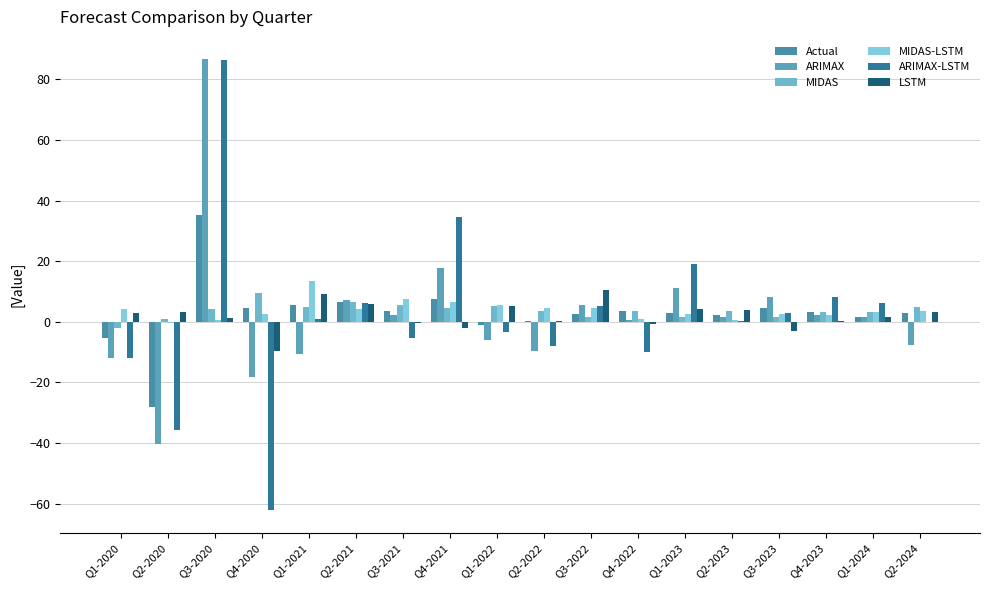

How many categories are shown in the chart?

18